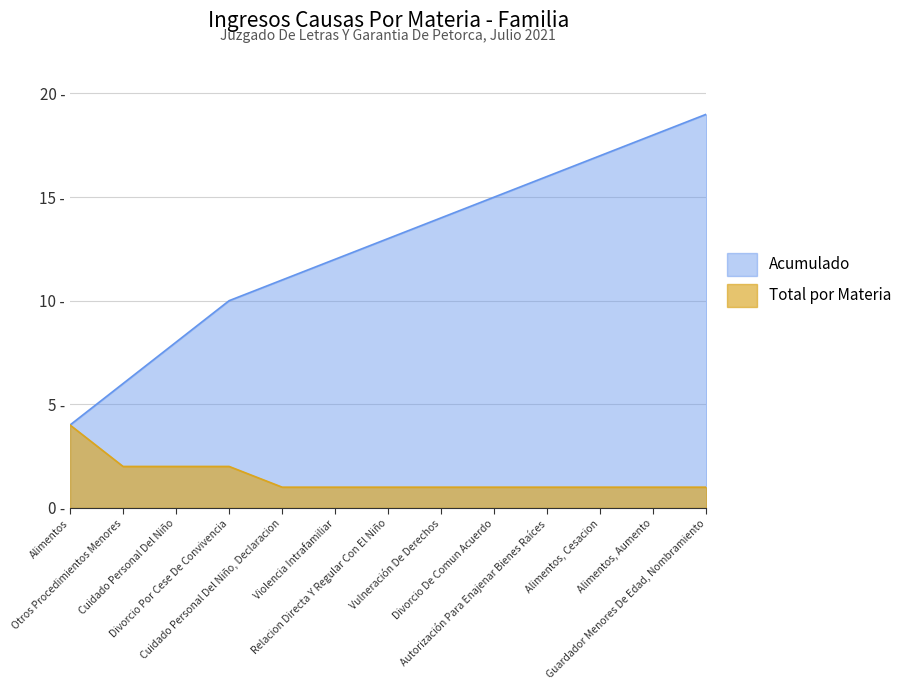

How many data points does each series have?

13